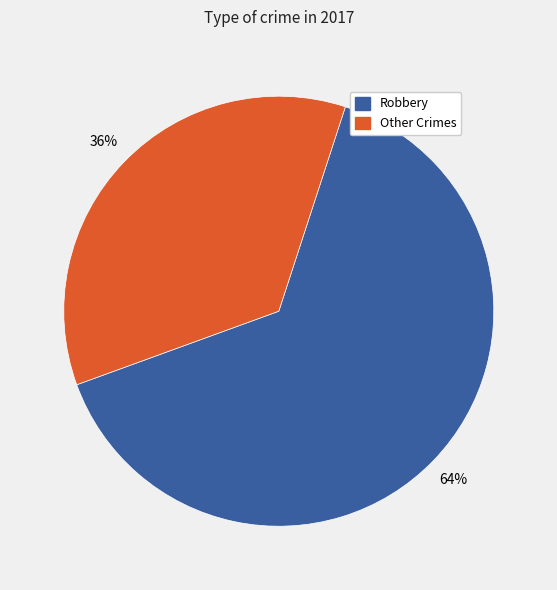

Is it true that Robbery is 64% of the pie?

True